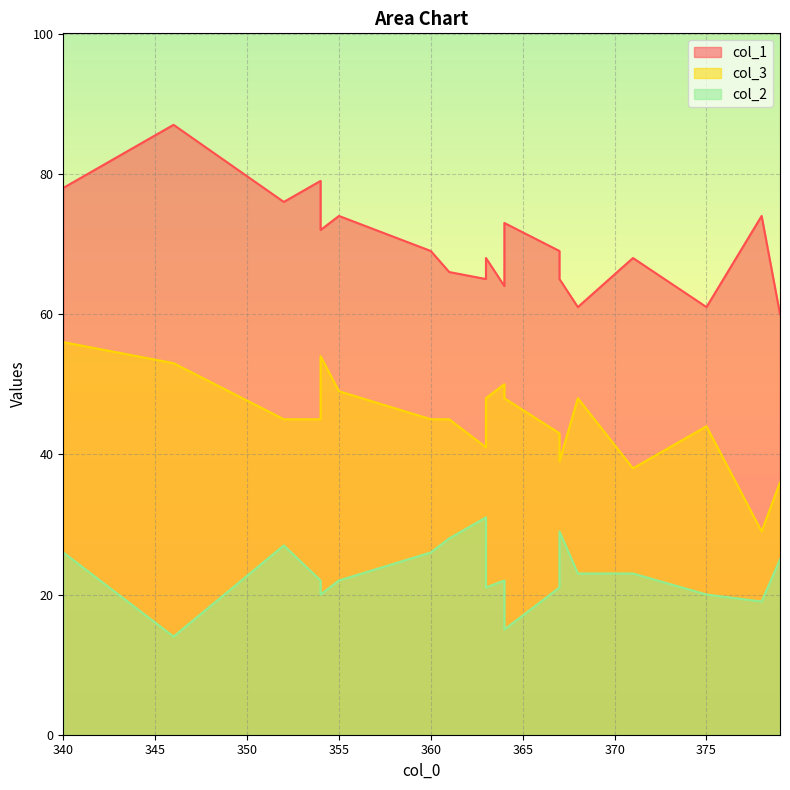

What is the sum of all col_2 values?

434